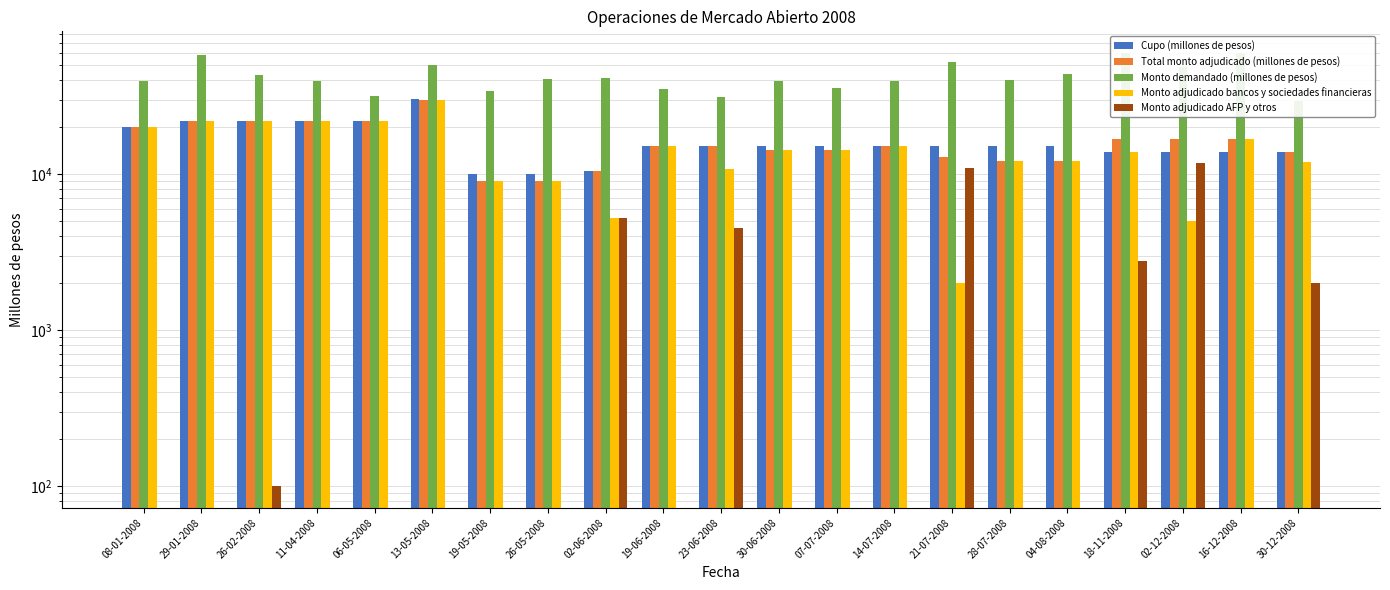

Which has a higher value, 07-07-2008 or 30-12-2008?

07-07-2008